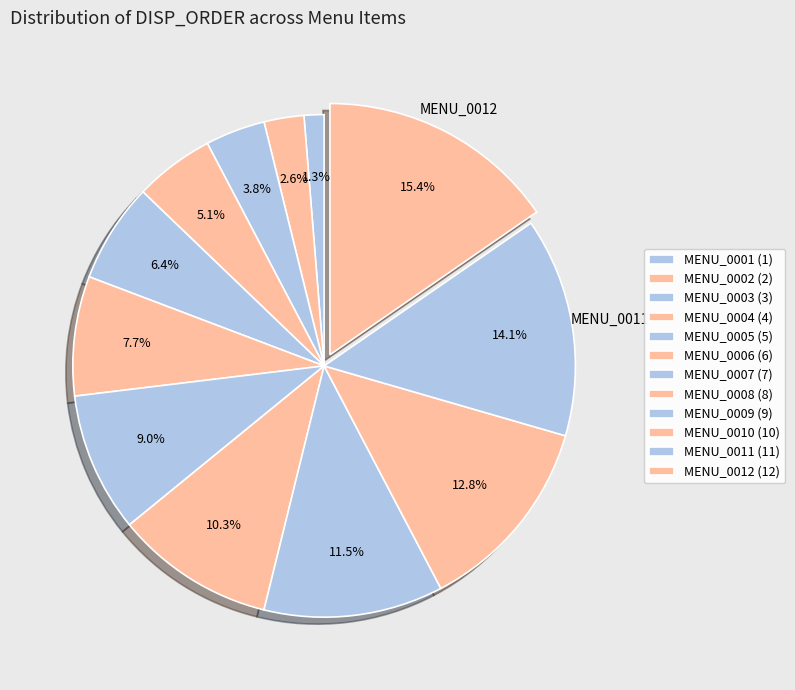

Count the number of slices in the pie.

12